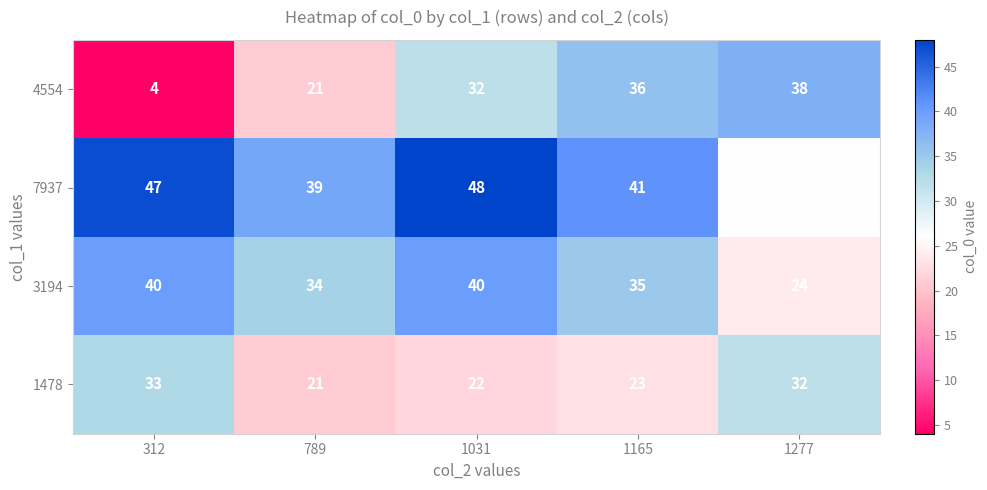

How many series are shown in this chart?

4